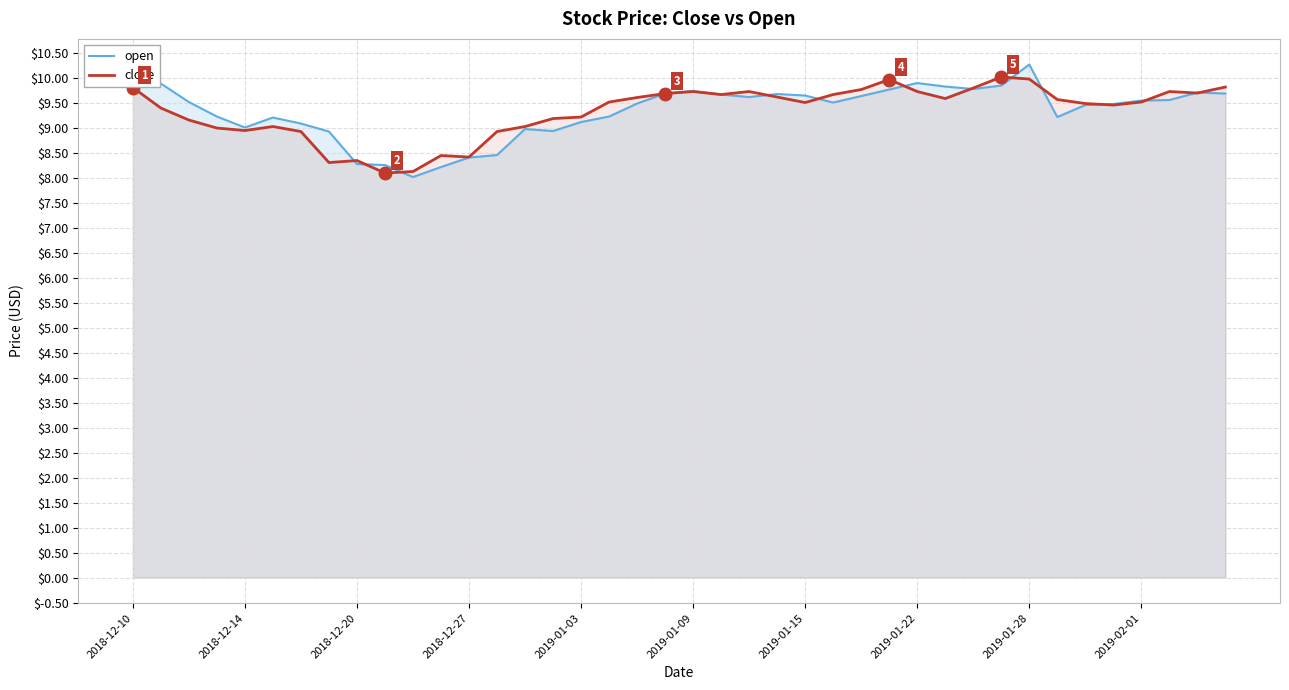

Rank the series at 2019-01-22 from lowest to highest value.

close, open